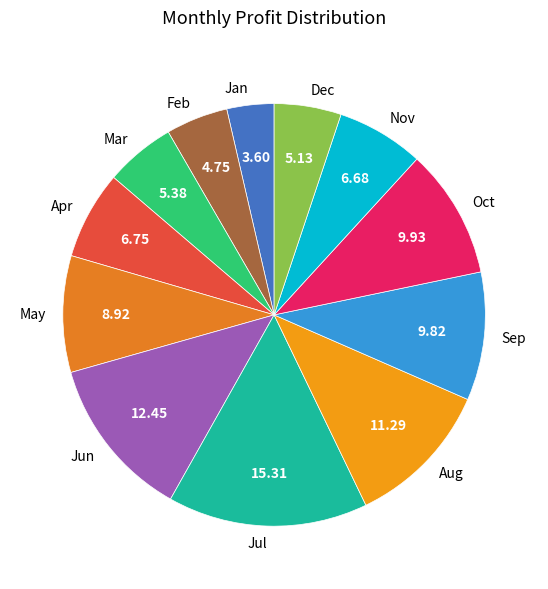

The May slice represents 9% of the pie. True or false?

True